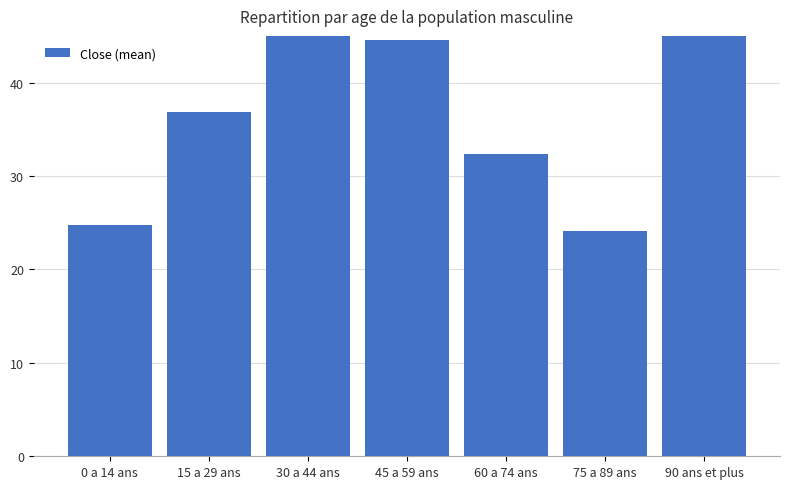

What position from the right is 15 a 29 ans?

6